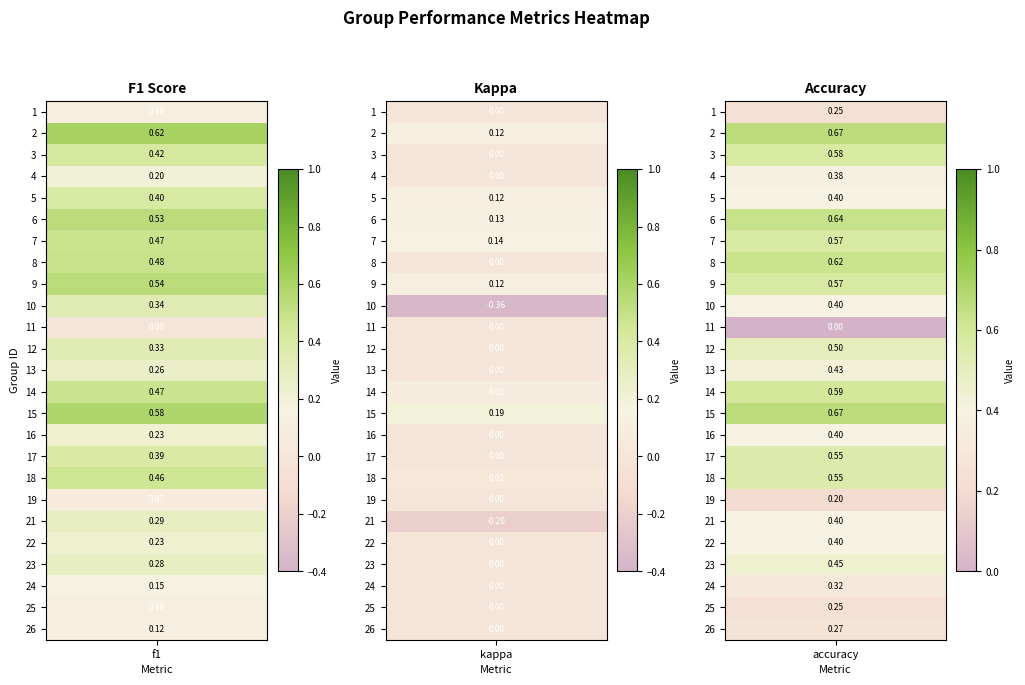

What is the difference between the highest and lowest values at kappa?

0.6